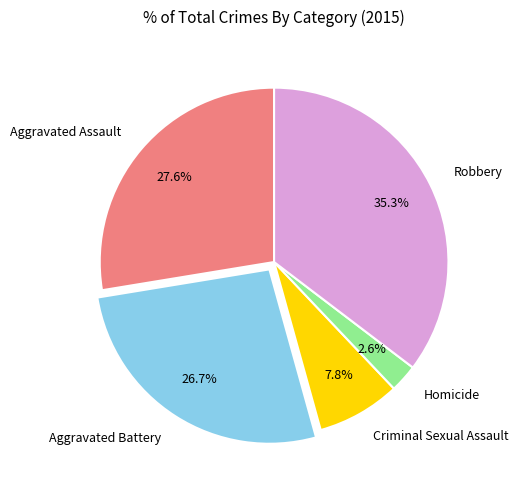

To the nearest percent, what percentage of the pie is Aggravated Assault?

28%